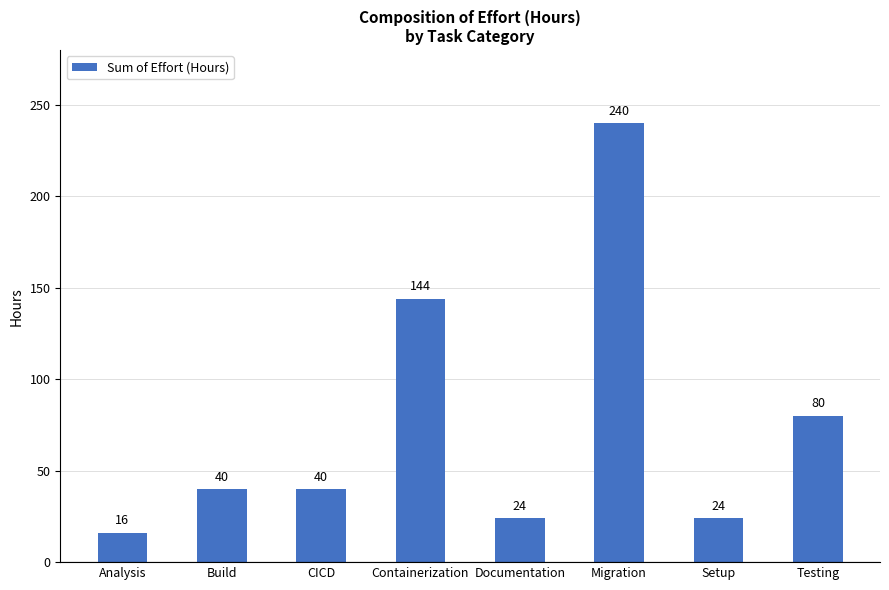

What is the change in value from CICD to Setup?

-16